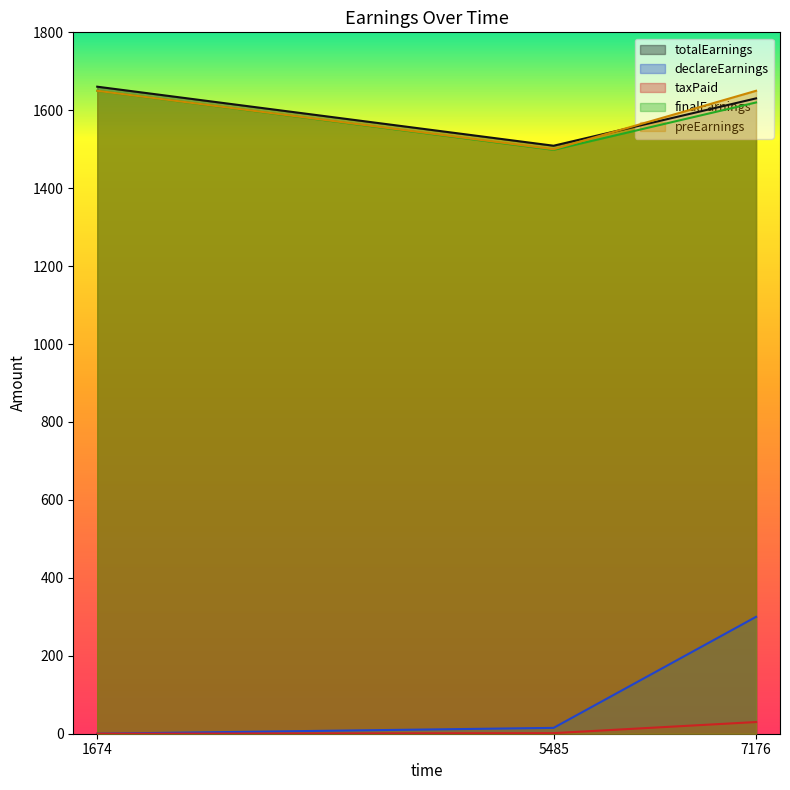

At how many categories does at least one series exceed 1047?

3